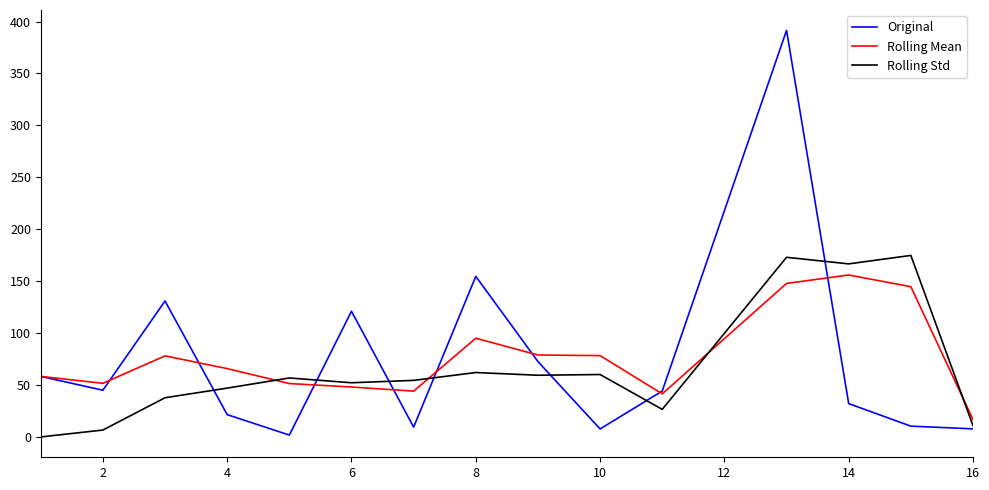

What is the highest value of the Original series?

391.5